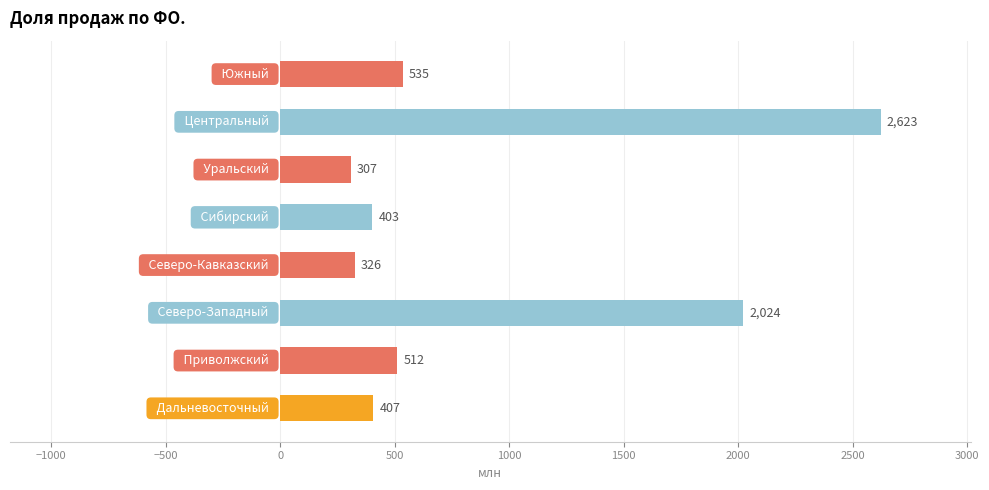

What is the minimum value shown in the chart?

307.0